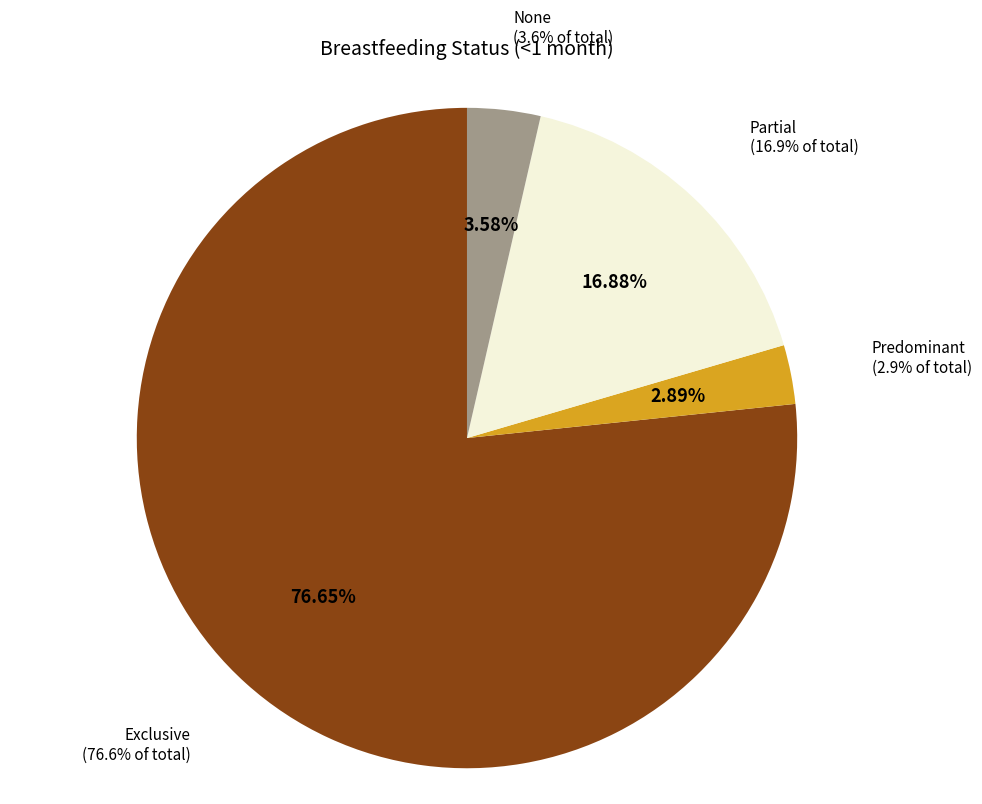

Is there a majority slice in this chart?

Yes